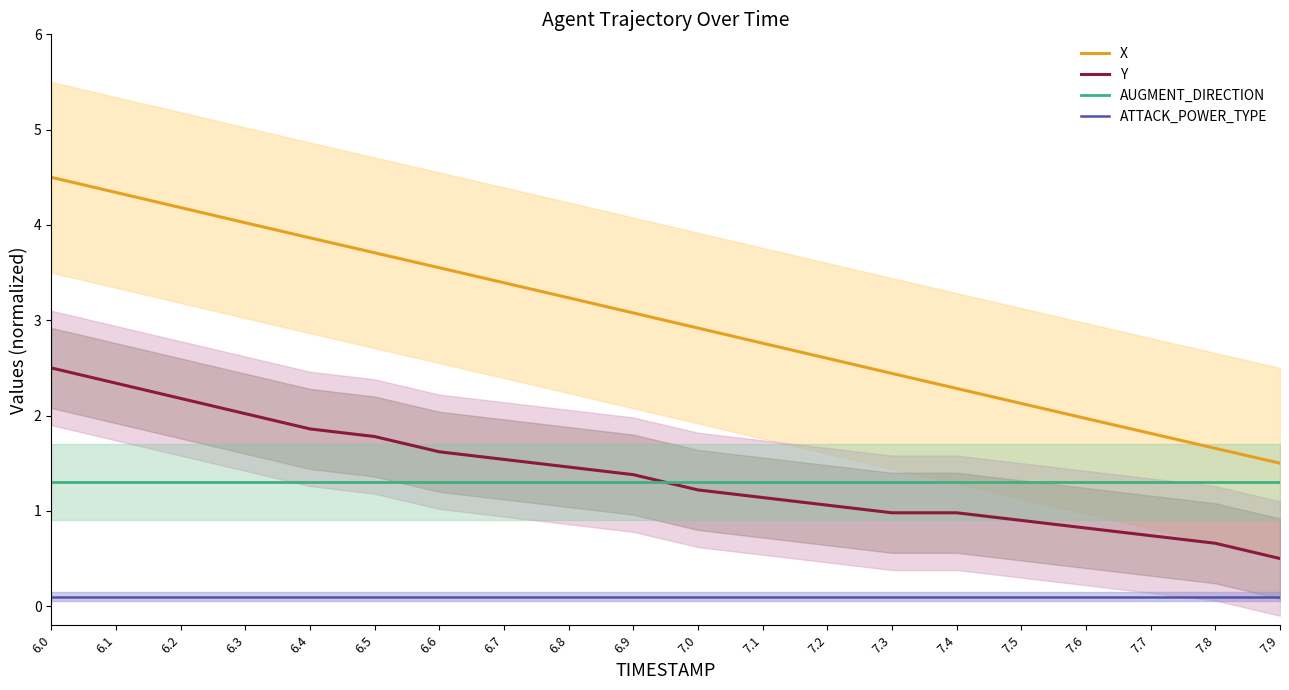

True or false: Y and ATTACK_POWER_TYPE intersect in this chart.

False